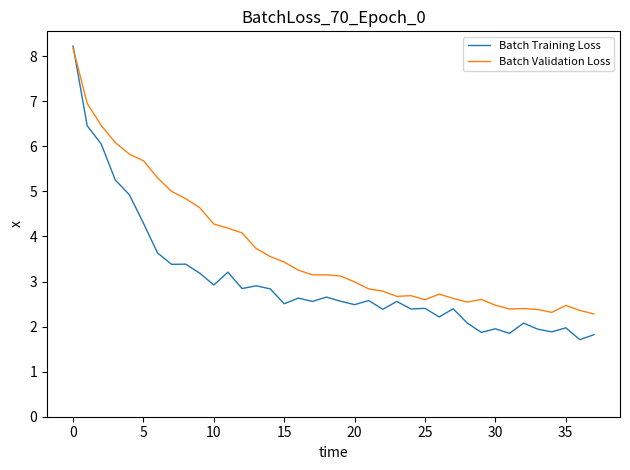

What is the average value of the Batch Training Loss series?

3.0